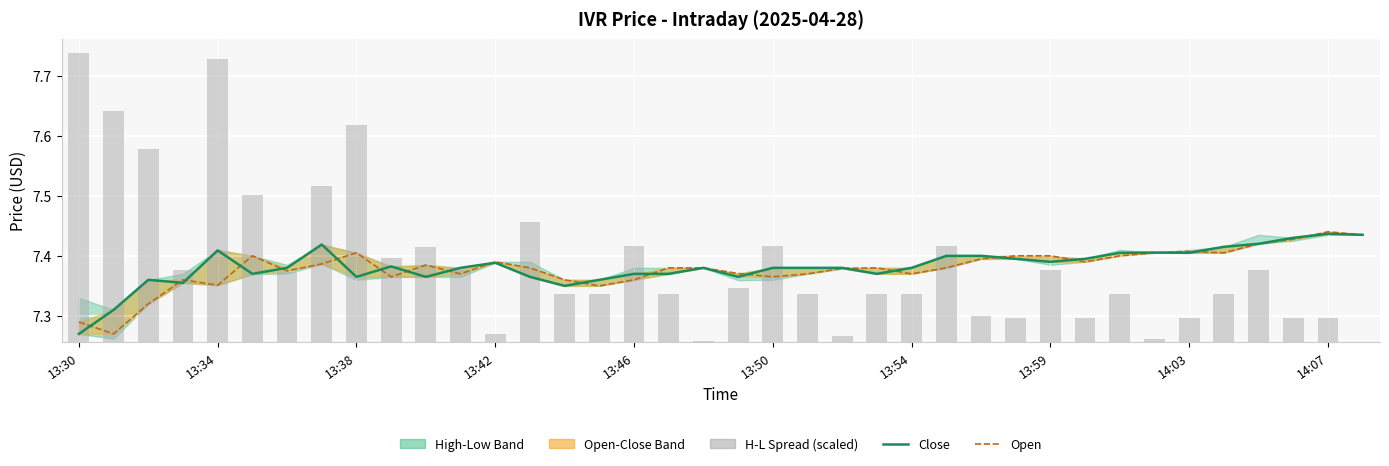

What value does the H-L Spread (scaled) series have at 25?

0.2